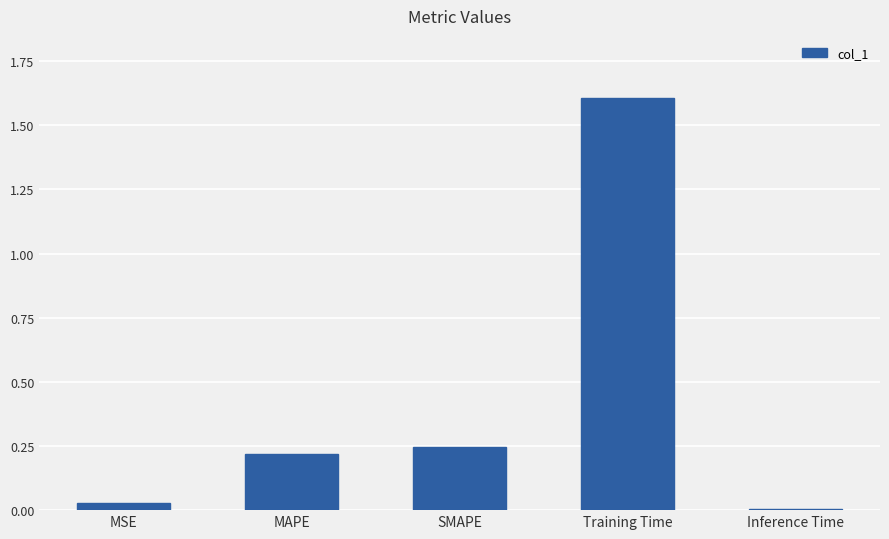

True or false: the data shows 0.1 at MAPE.

False